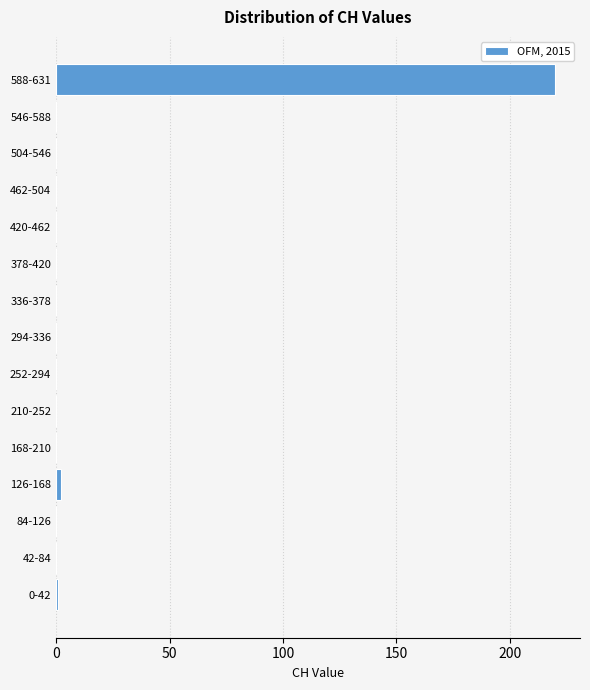

What is the maximum value shown in the chart?

220